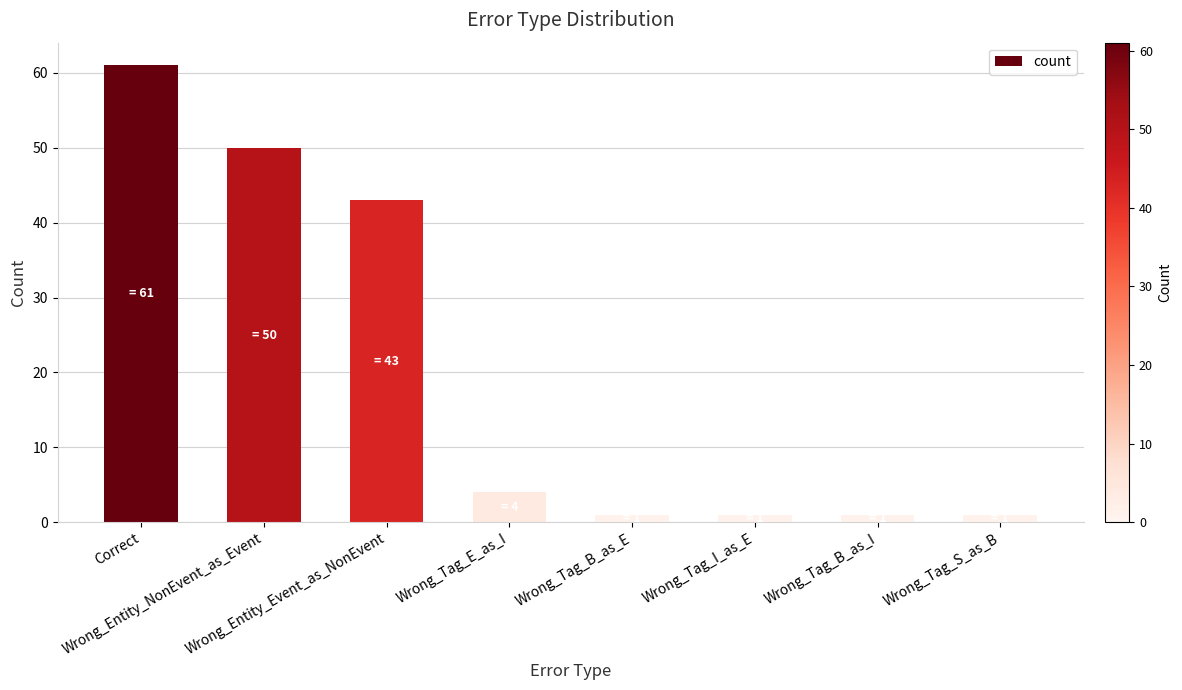

Reading right to left, what are all the values shown in this chart?

Wrong_Tag_S_as_B=1	Wrong_Tag_B_as_I=1	Wrong_Tag_I_as_E=1	Wrong_Tag_B_as_E=1	Wrong_Tag_E_as_I=4	Wrong_Entity_Event_as_NonEvent=43	Wrong_Entity_NonEvent_as_Event=50	Correct=61